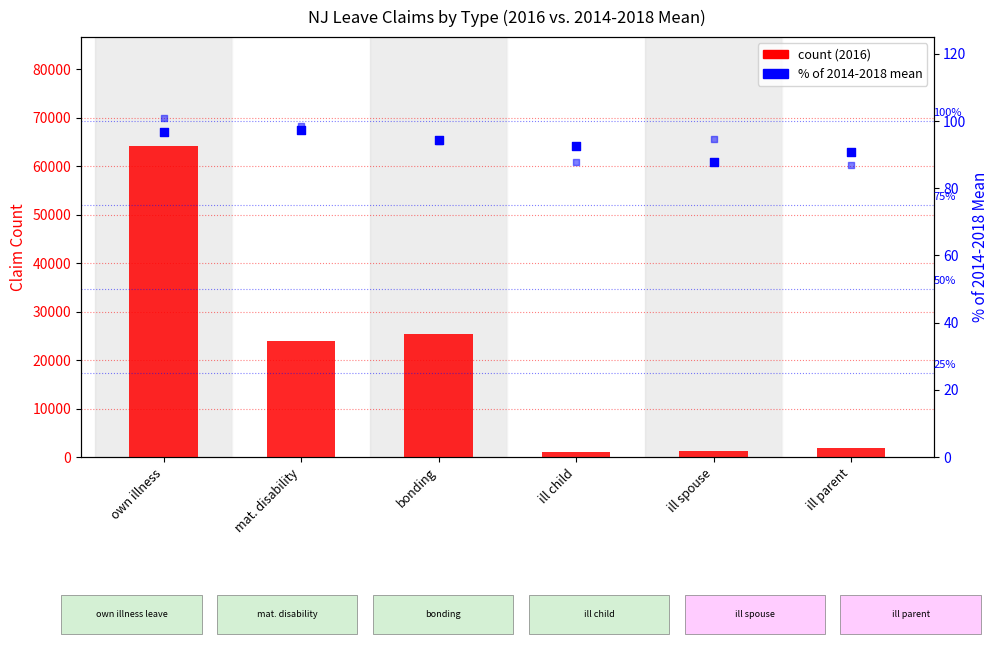

Which series has the largest total across all categories?

2016 count